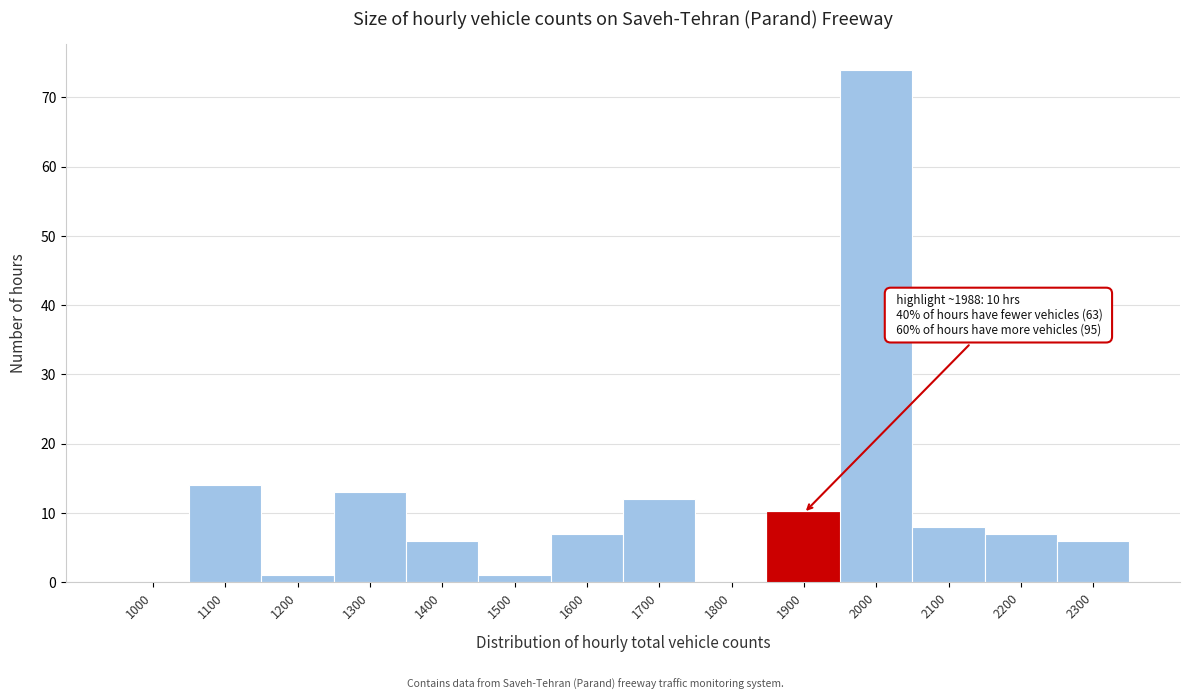

Reading left to right, extract all data points from this chart.

1000=0	1100=14	1200=1	1300=13	1400=6	1500=1	1600=7	1700=12	1800=0	1900=10	2000=74	2100=8	2200=7	2300=6